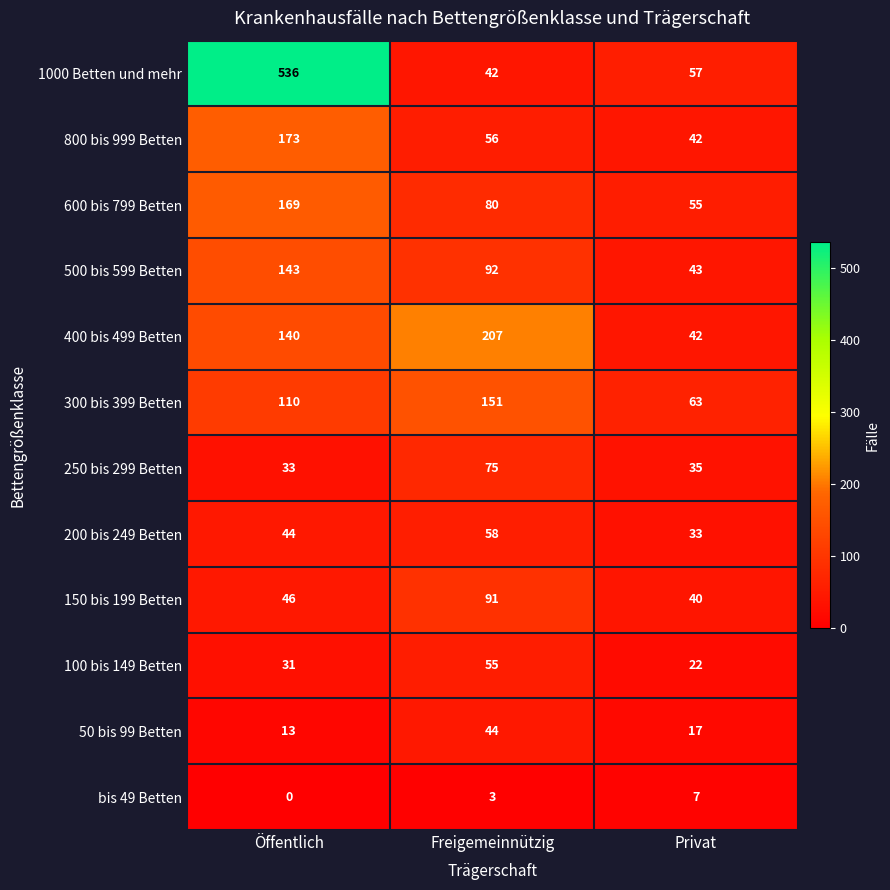

Is it true that 100 bis 149 Betten equals 55 at Freigemeinnützig?

True